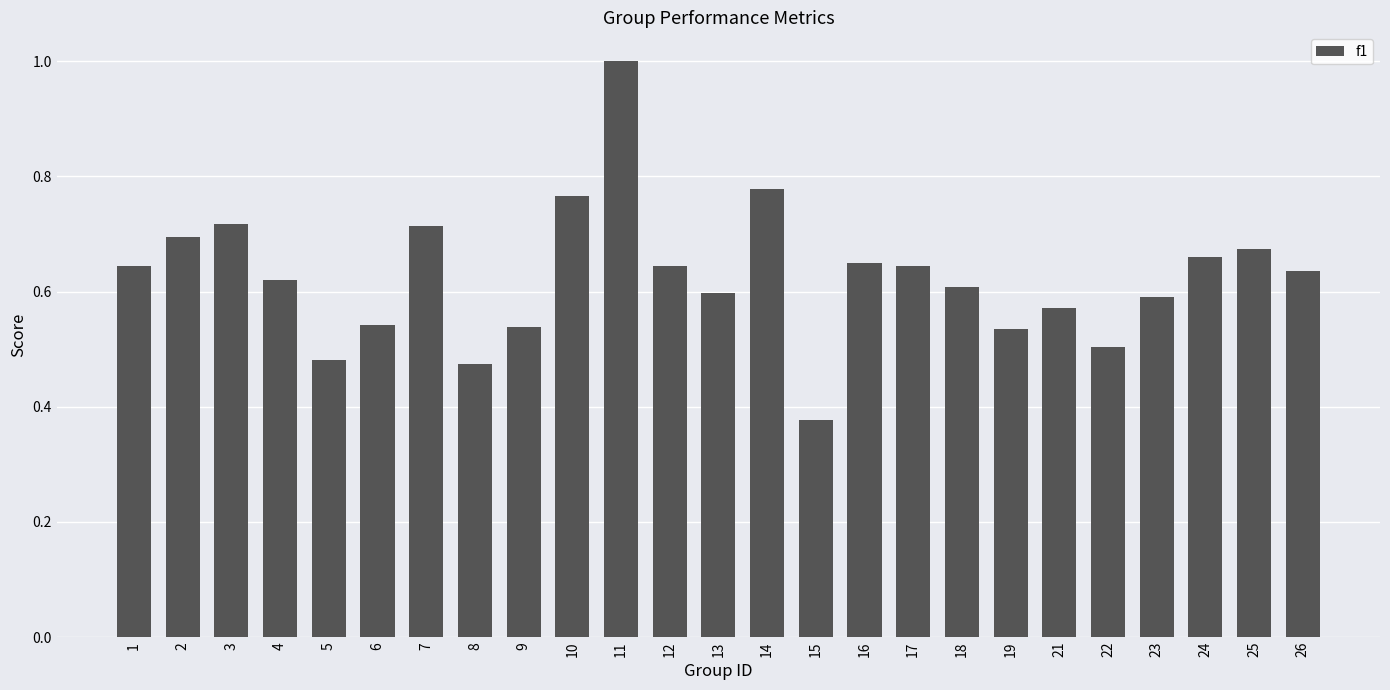

Which label corresponds to the largest value in the chart?

11